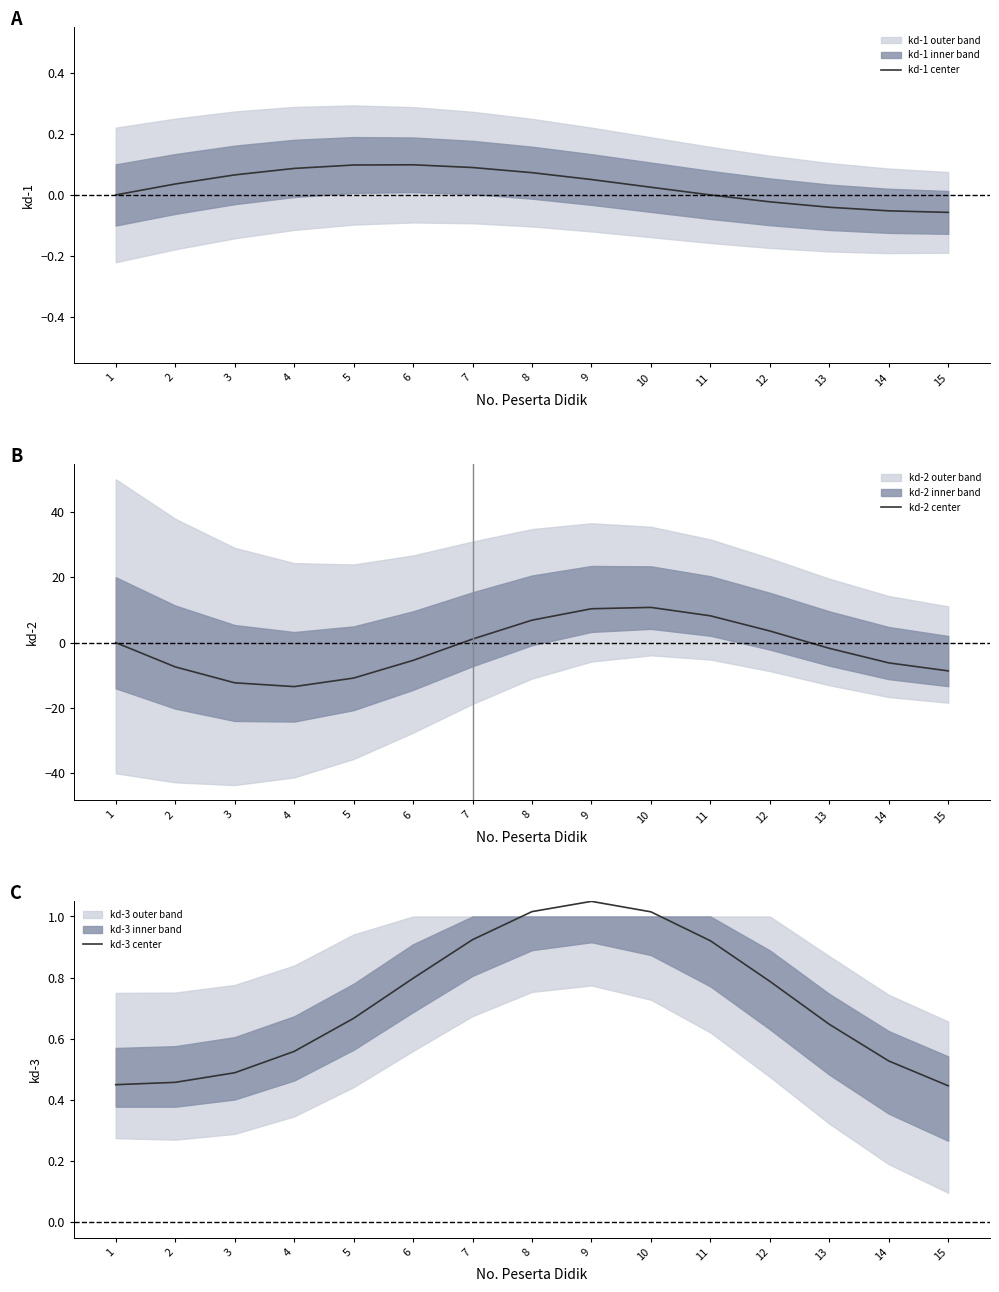

Where is the first local maximum for kd-1 center?

6